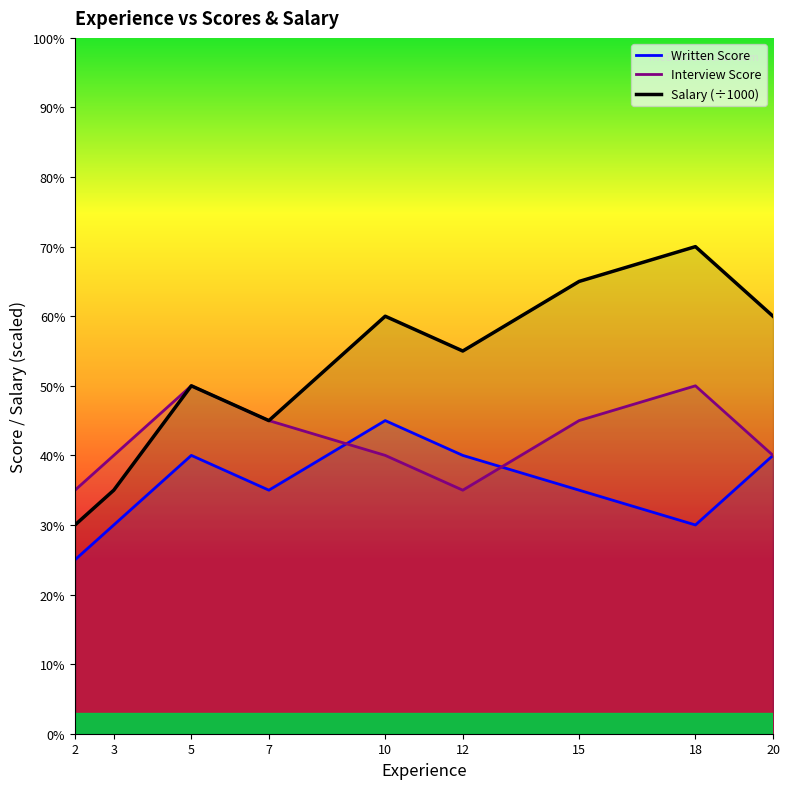

True or false: Interview Score has more than 2 points higher than both neighbors.

False